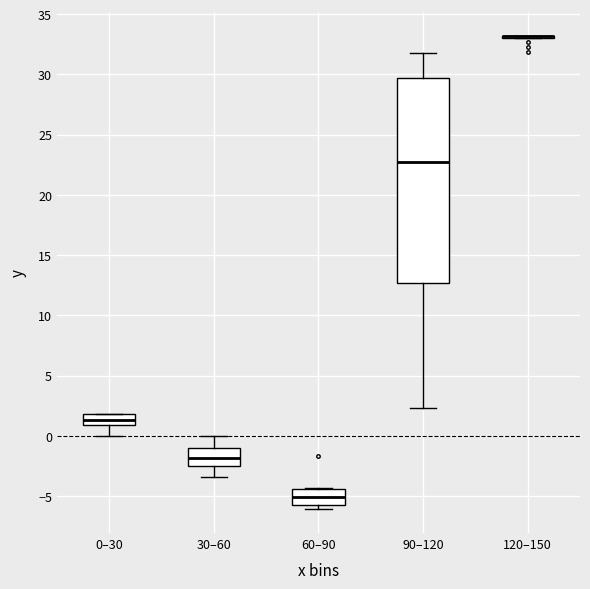

Where is the upper edge of the box for 60–90 on the y-axis? The values are not printed on the chart, so give them approximately, as read against the axis.

-4.5